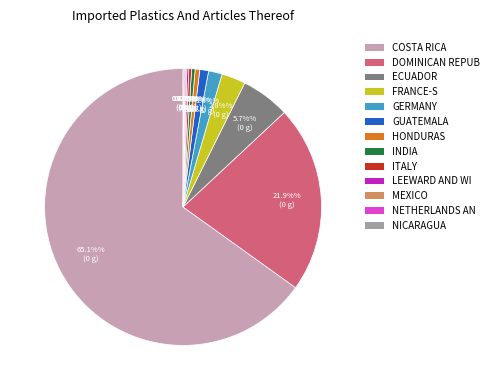

What is the largest slice in the pie chart?

COSTA RICA